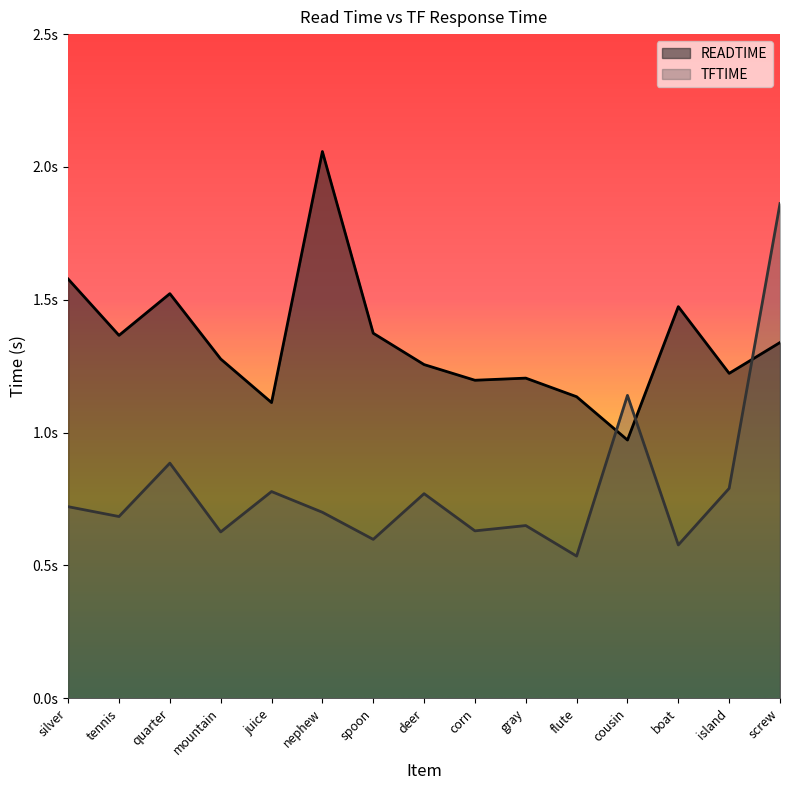

What position from the left is spoon?

7